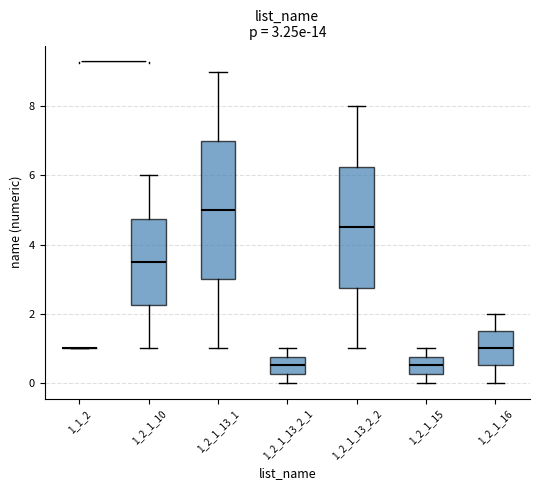

Which box is the tallest, from its lower edge to its upper edge?

1_2_1_13_1